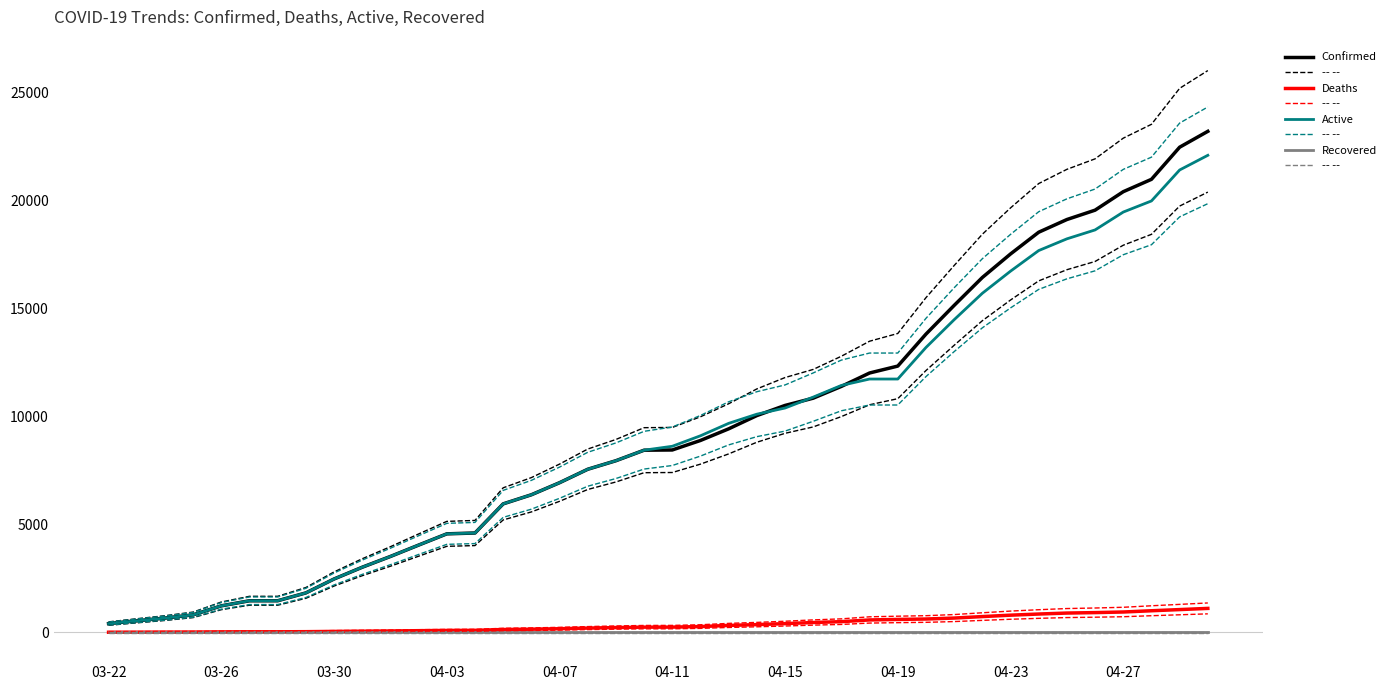

Which label corresponds to the smallest value in the chart?

03-22